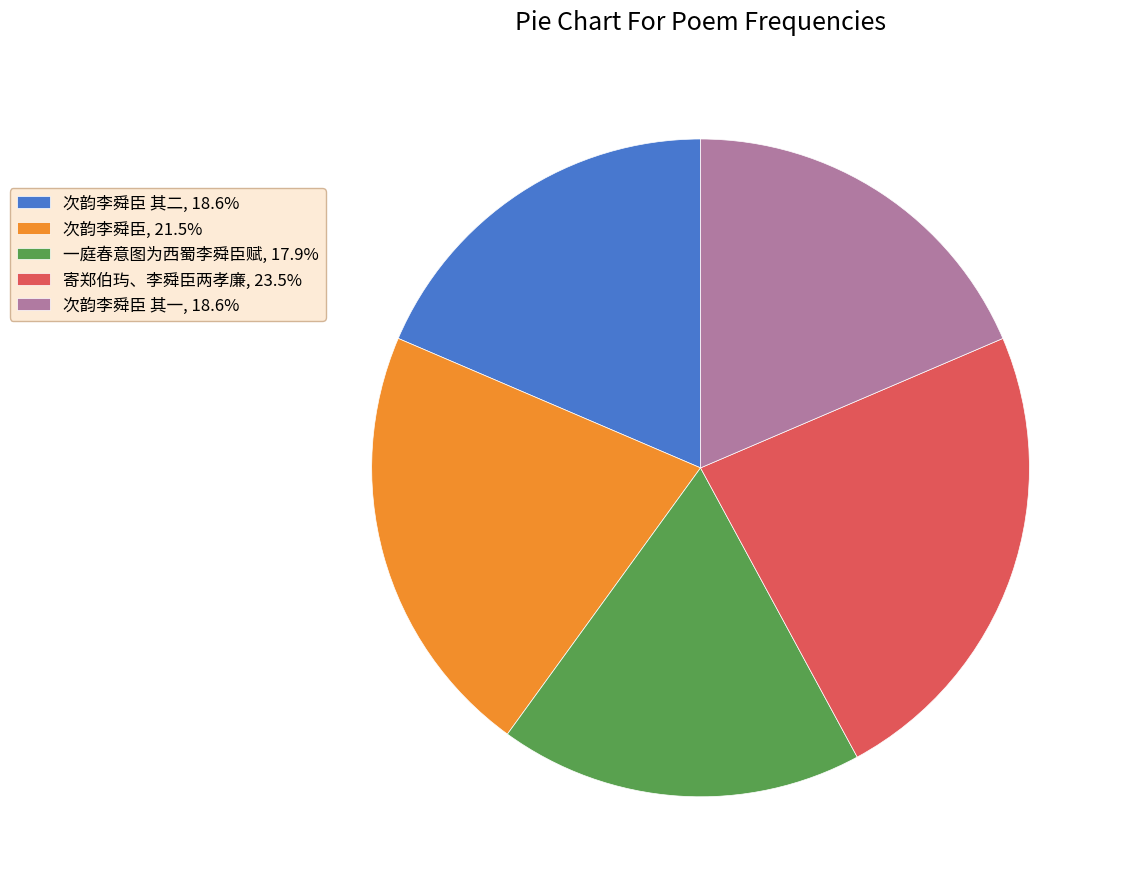

What is the ratio of the value at 次韵李舜臣 其一, 18.6% to the value at 寄郑伯玙、李舜臣两孝廉, 23.5%?

0.8